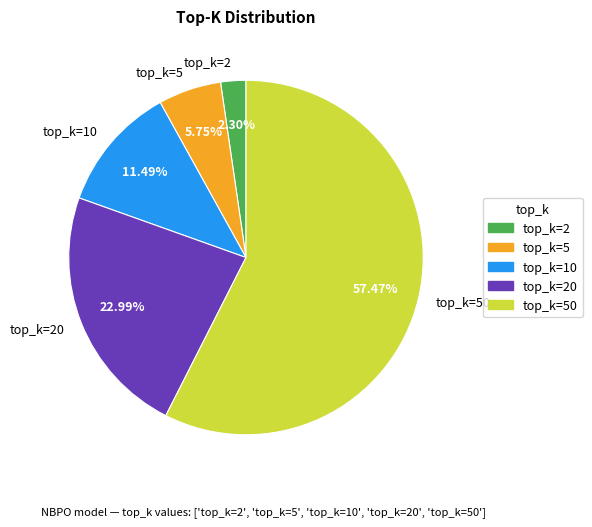

What percentage is the top_k=50 slice, to the nearest percent?

57%